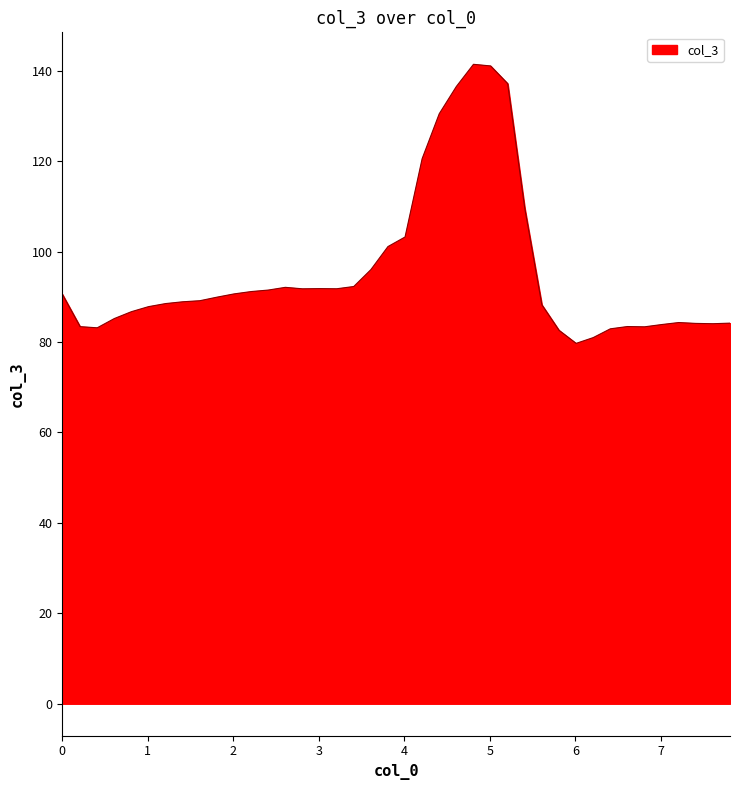

What is the smallest value displayed?

79.7